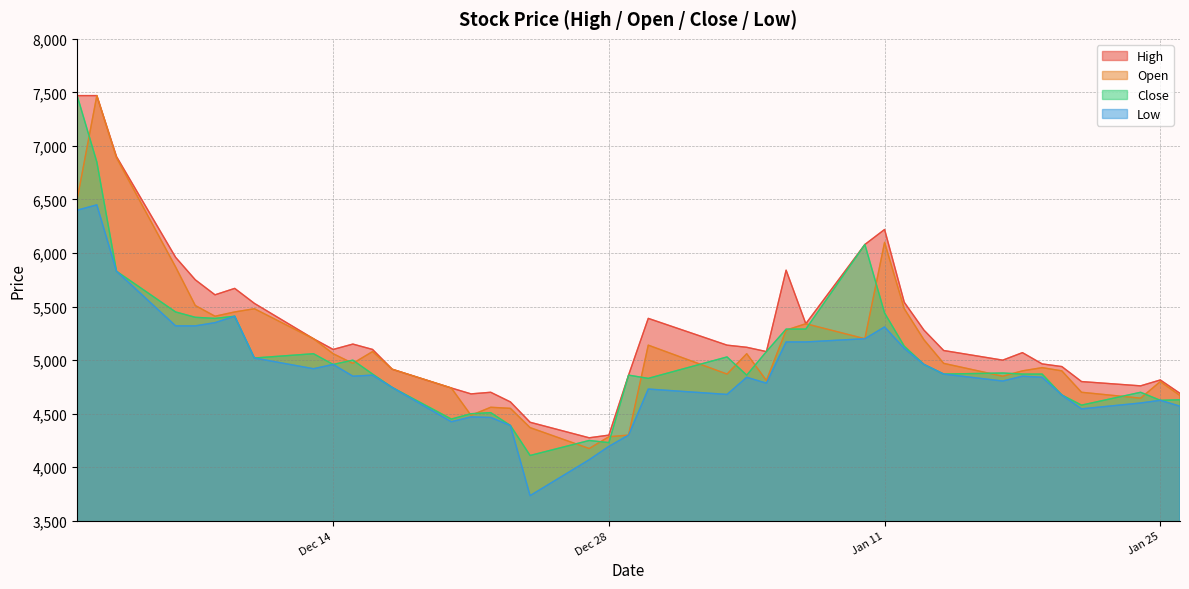

What is the minimum value shown in the chart?

3735